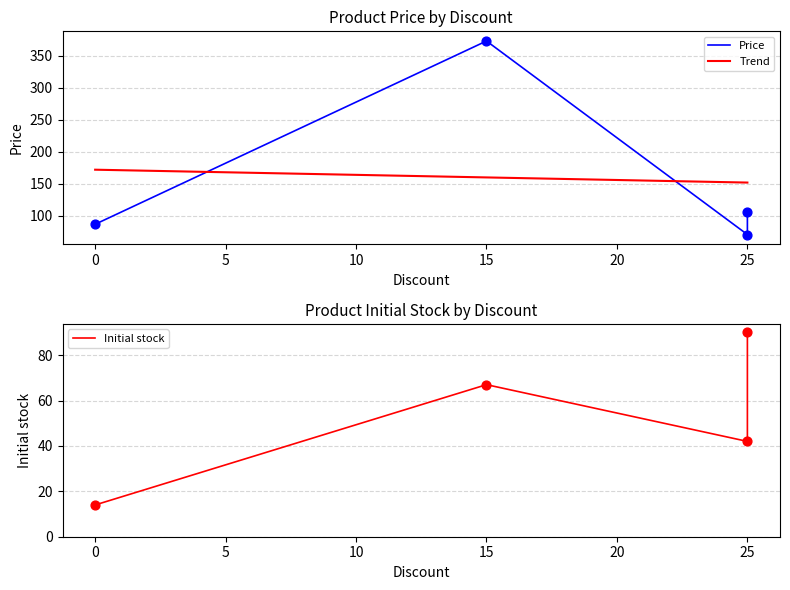

At which category is the sum across all series the highest?

15